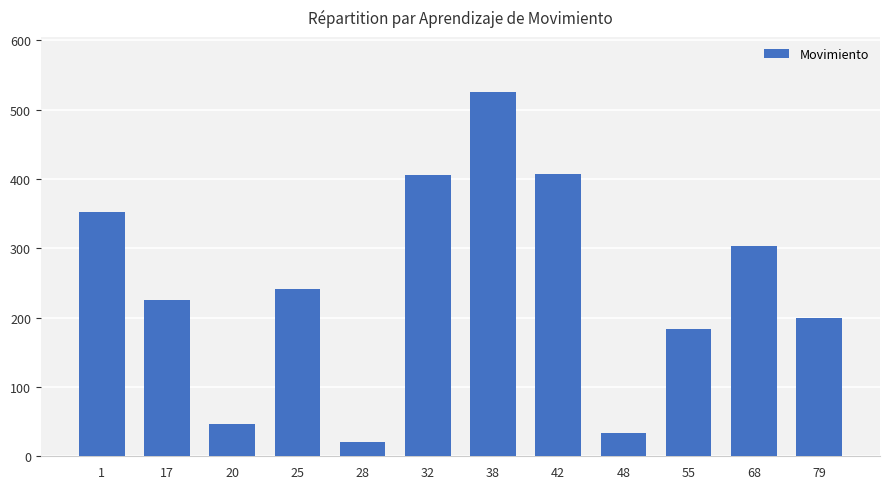

What is the ratio of the value at 25 to the value at 42?

0.6